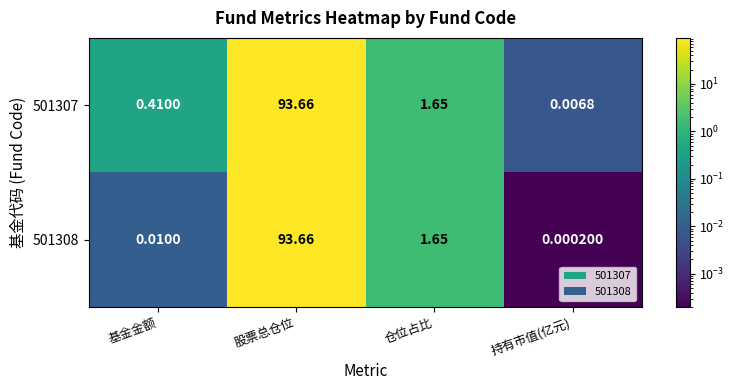

Where is 501308 nearest to the value 46?

仓位占比